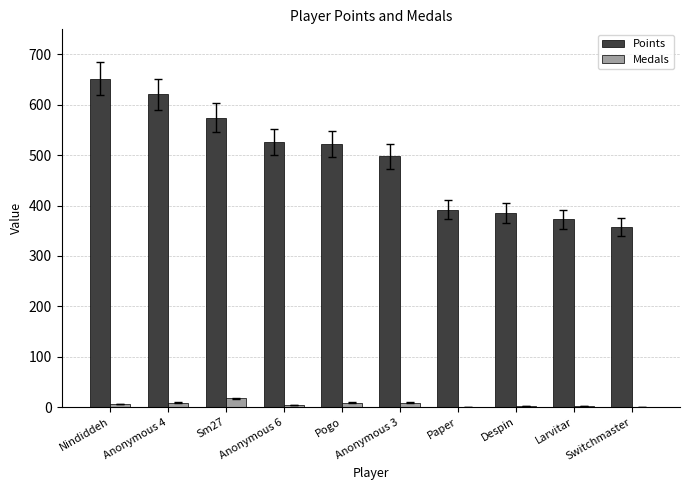

Which category has the highest value in the Points series?

Nindiddeh